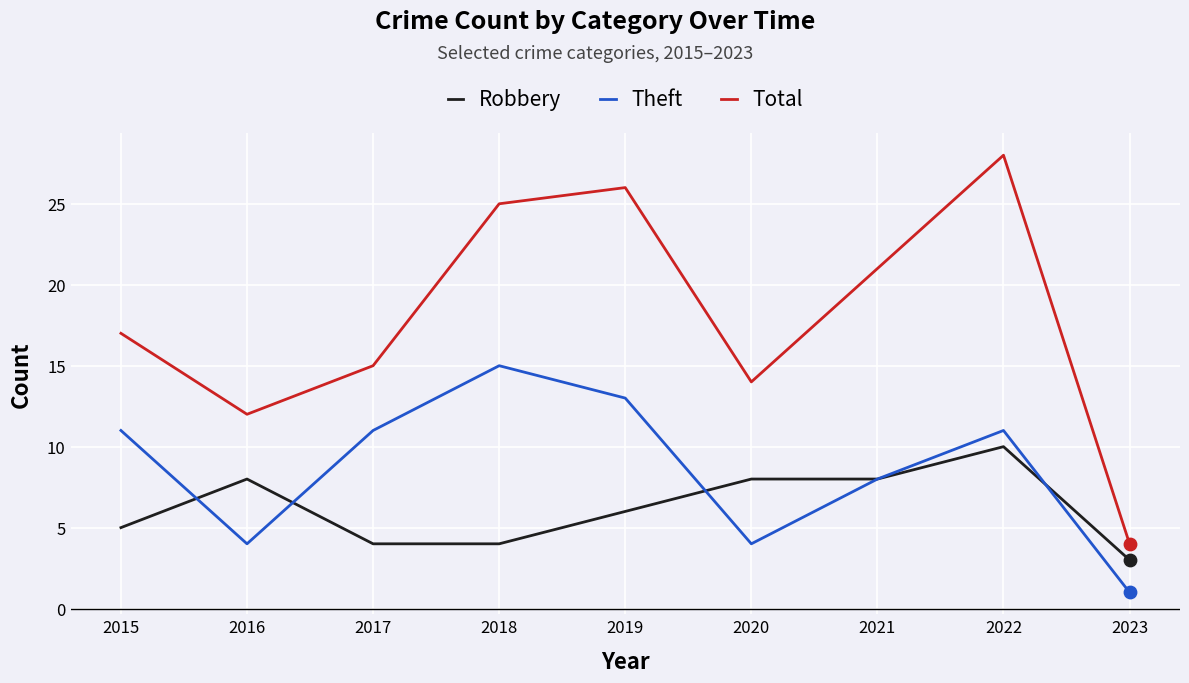

Which series has the largest range (max minus min)?

Total